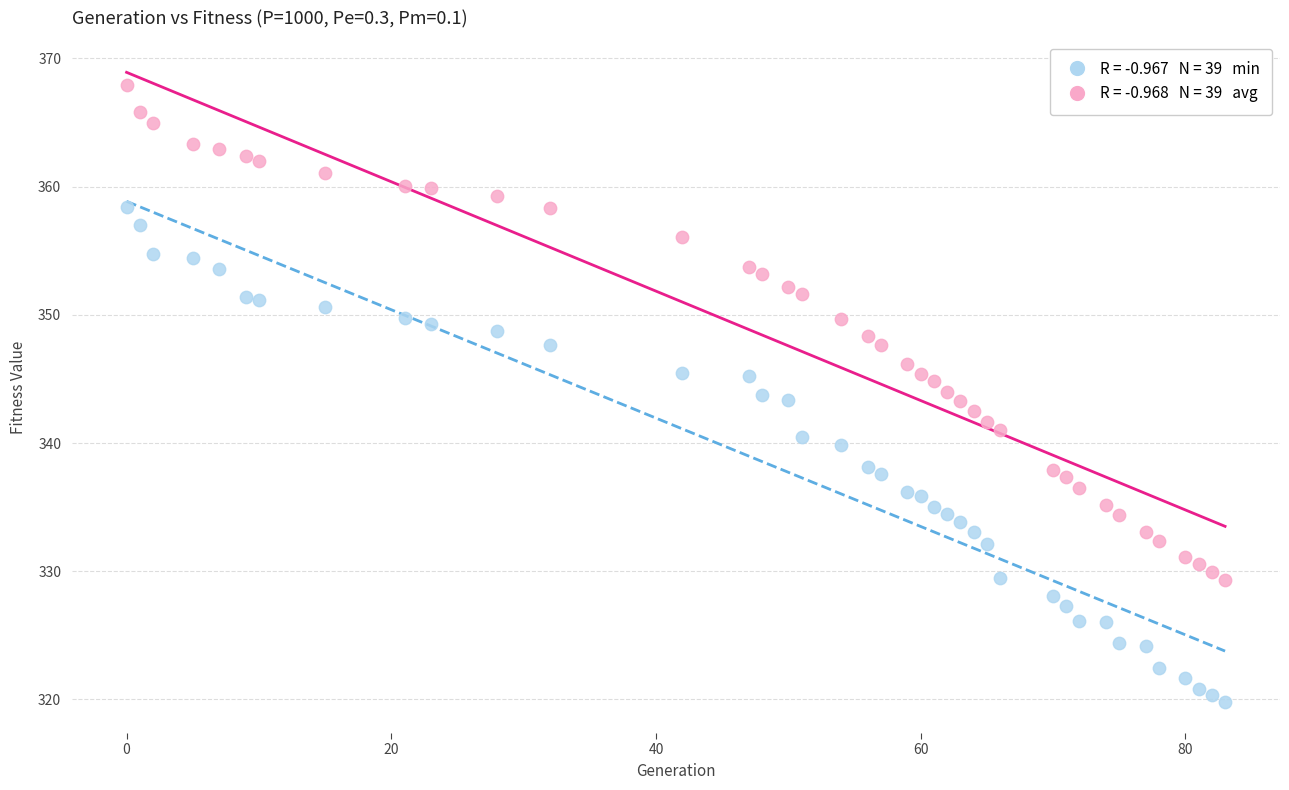

Across all data points, what is the range of Y values (max minus min)?

48.1